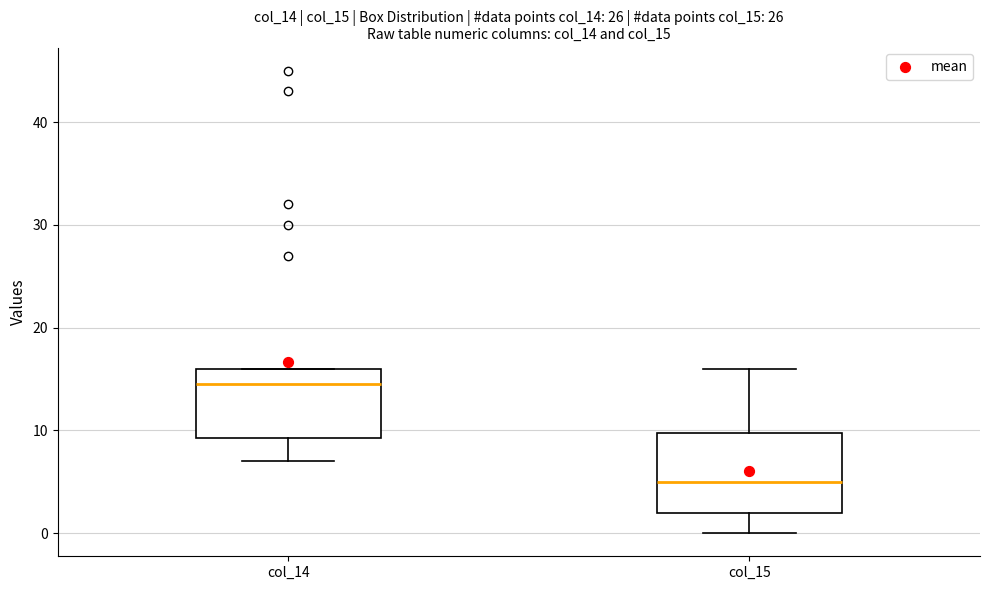

Reading left to right, read every box against the y-axis: the position of its median line, the range the box covers, and the ends of its whiskers. The values are not printed on the chart, so give them approximately, as read against the axis.

col_14: median 15, box 9 to 16, whiskers 7 to 16
col_15: median 5, box 2 to 10, whiskers 0 to 16